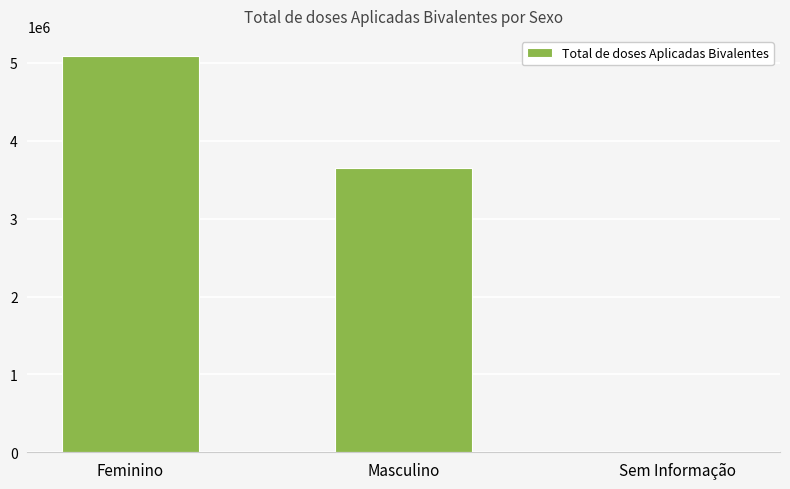

Which category has the highest value across all series?

Feminino